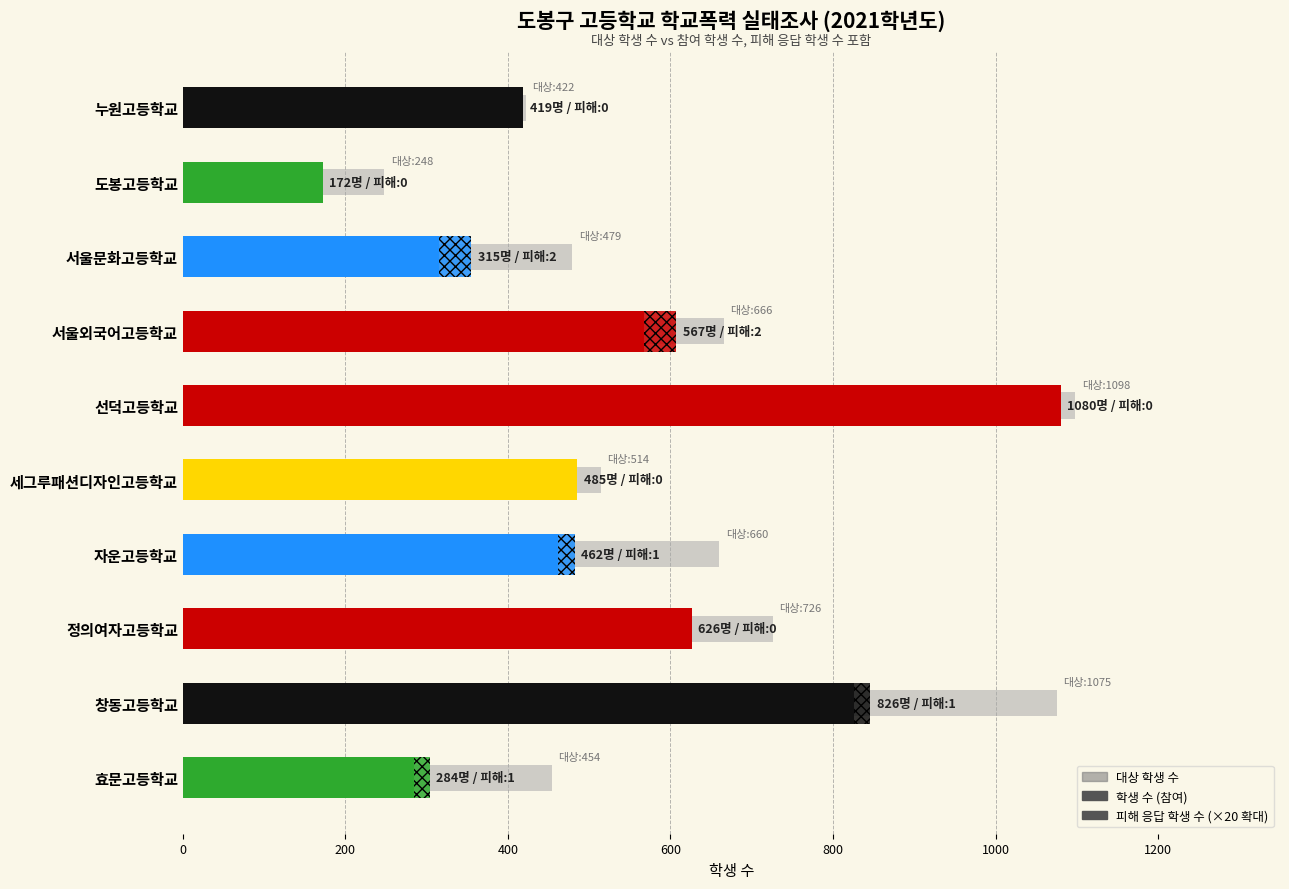

What is the difference between the highest and lowest values at 세그루패션디자인고등학교?

514